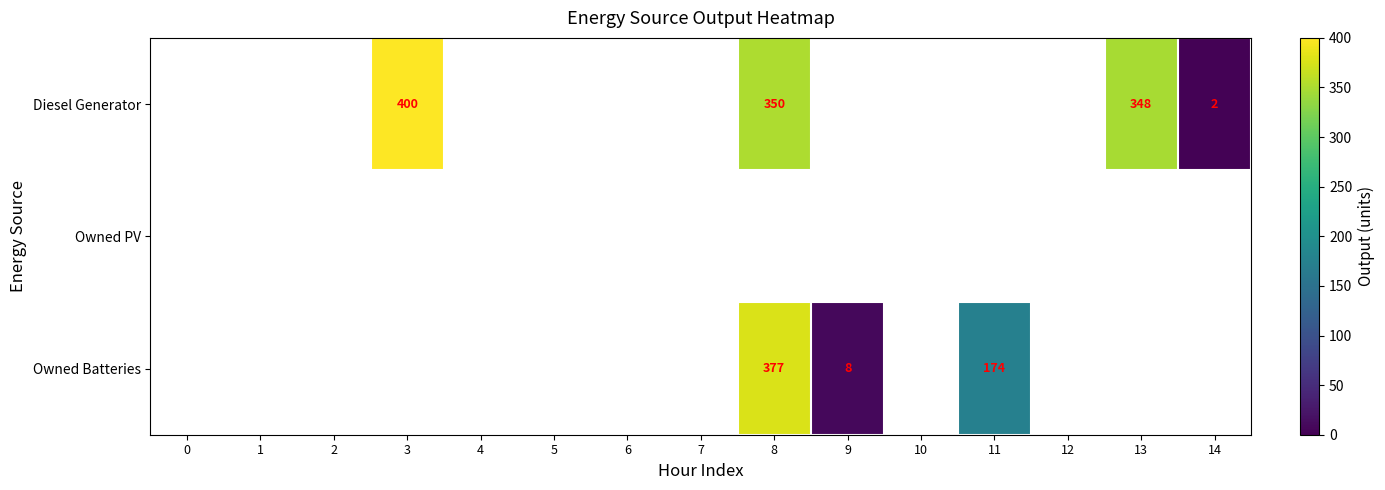

The Diesel Generator series shows 400 at 3. True or false?

True